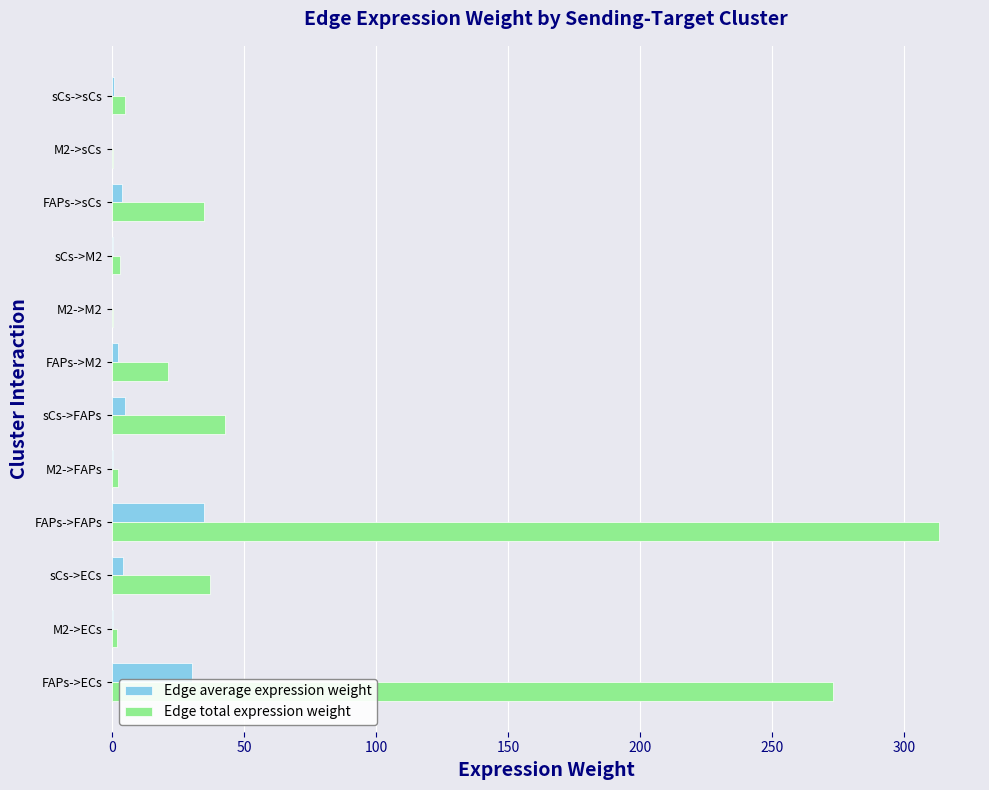

Count the number of data series in this chart.

2